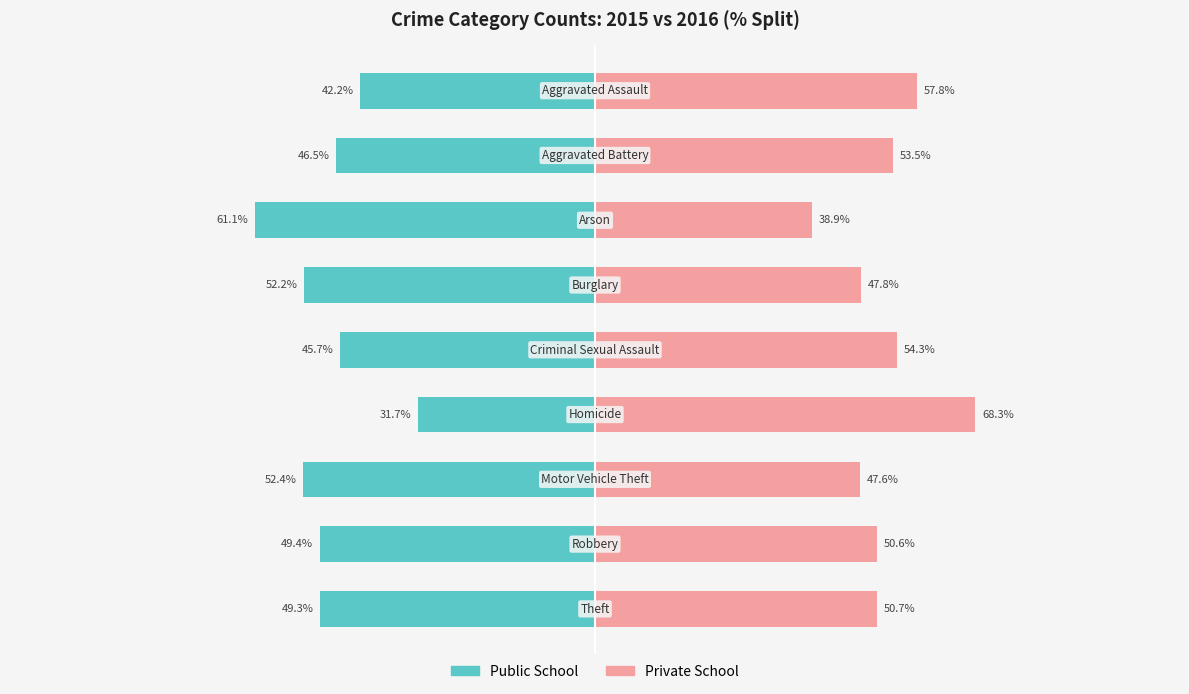

Between 50 and 75, which series saw the biggest shift?

Public School